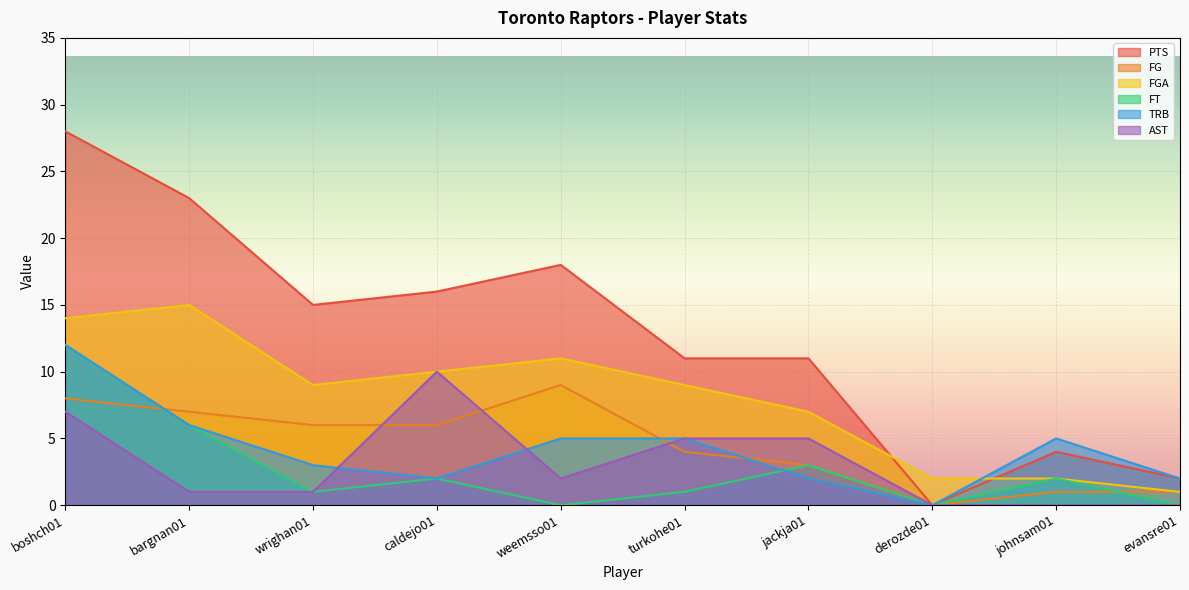

Rank the series at johnsam01 from highest to lowest value.

TRB, PTS, FGA, FT, FG, AST